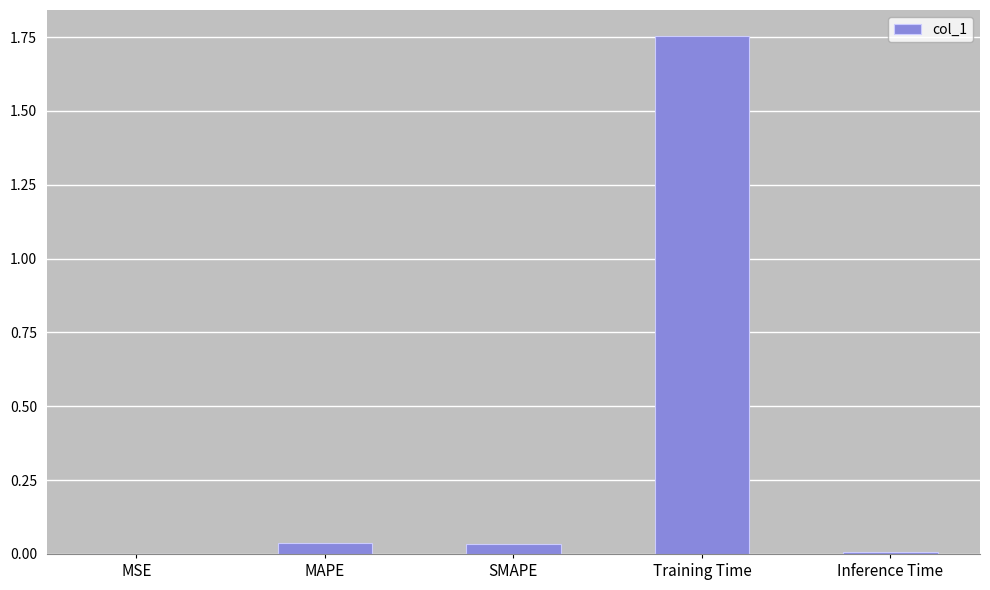

True or false: the data shows 0.0 at SMAPE.

True